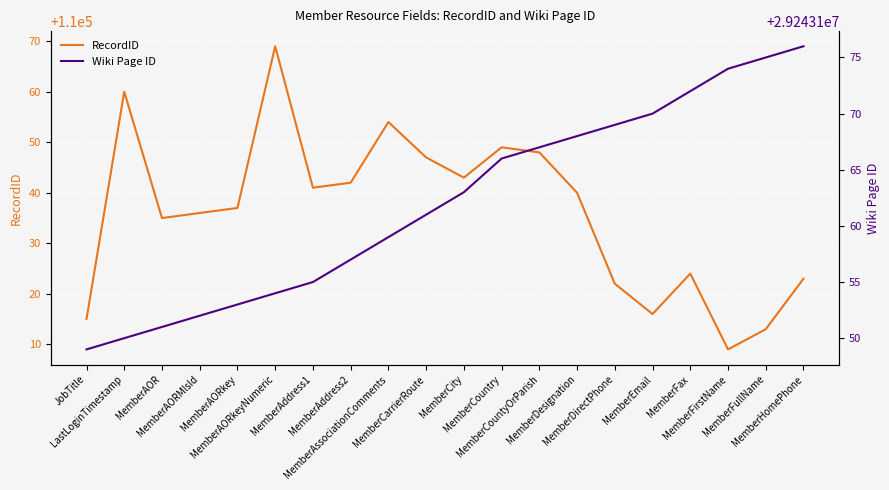

True or false: Wiki Page ID and RecordID intersect in this chart.

False